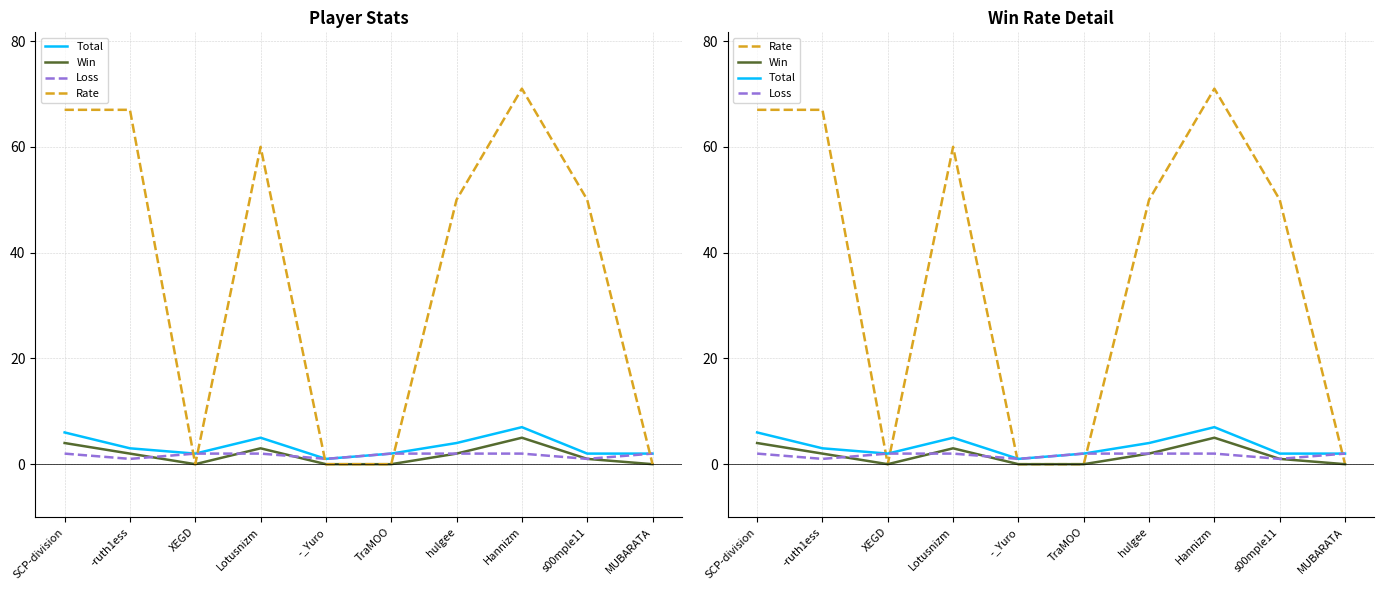

How many data points does each series have?

10